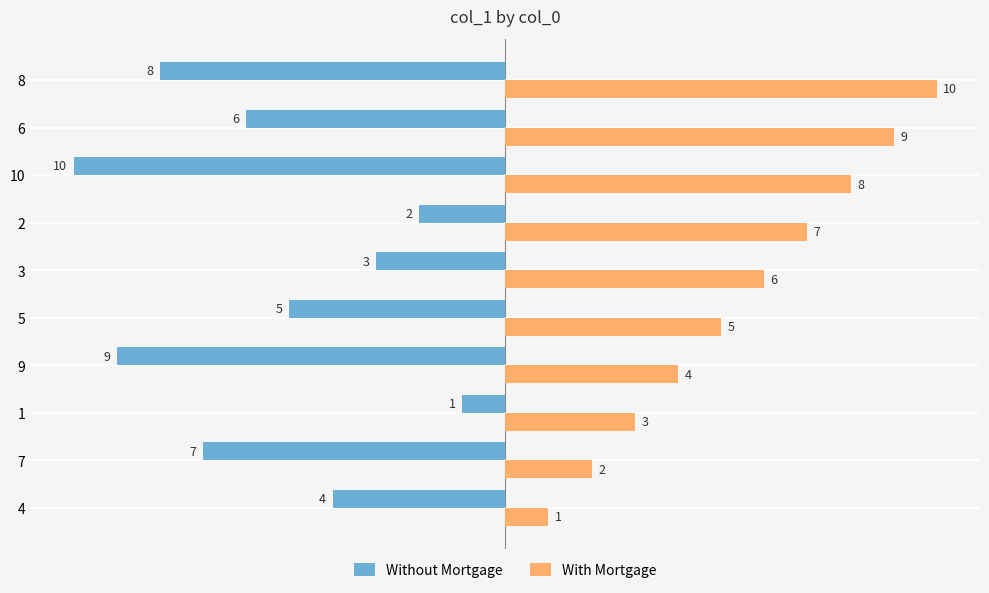

Is it true that Without Mortgage equals -2 at 2?

True